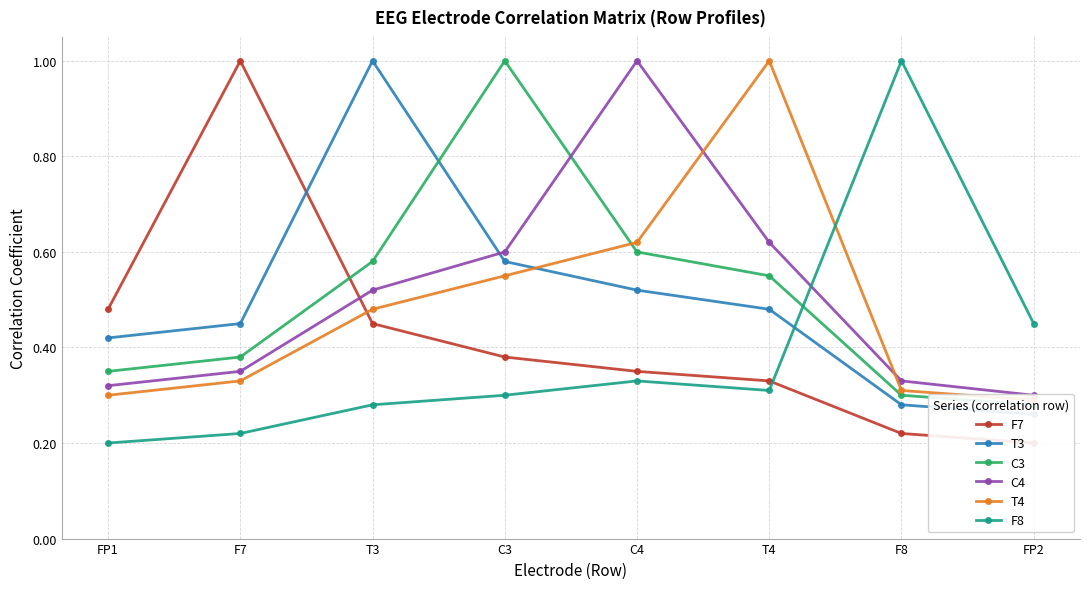

What is the difference between the F8 values at F7 and F8?

0.8